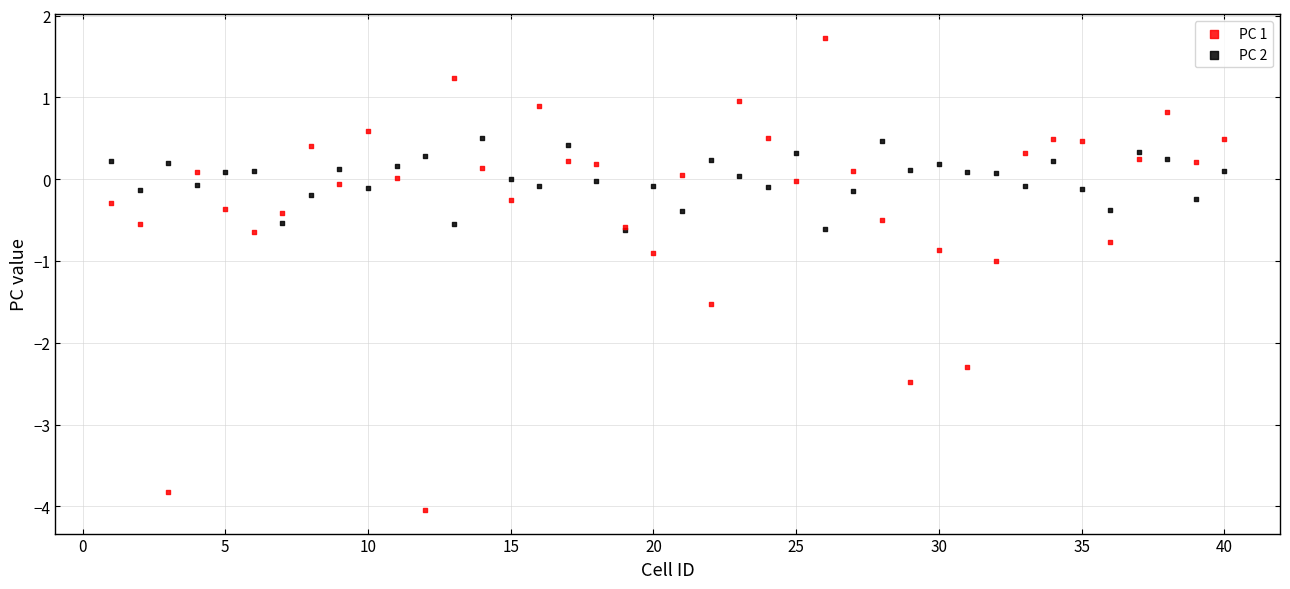

Which series has the widest spread of Y values?

PC 1